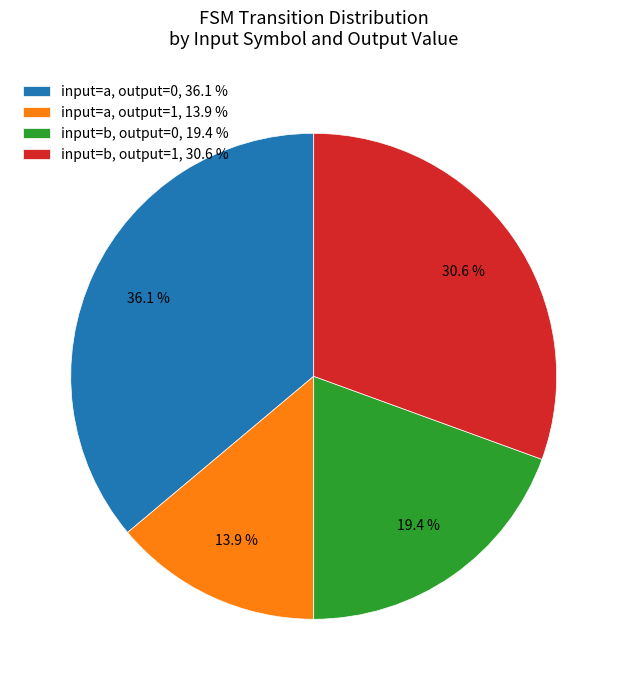

Which slice is the smallest?

input=a, output=1, 13.9 %